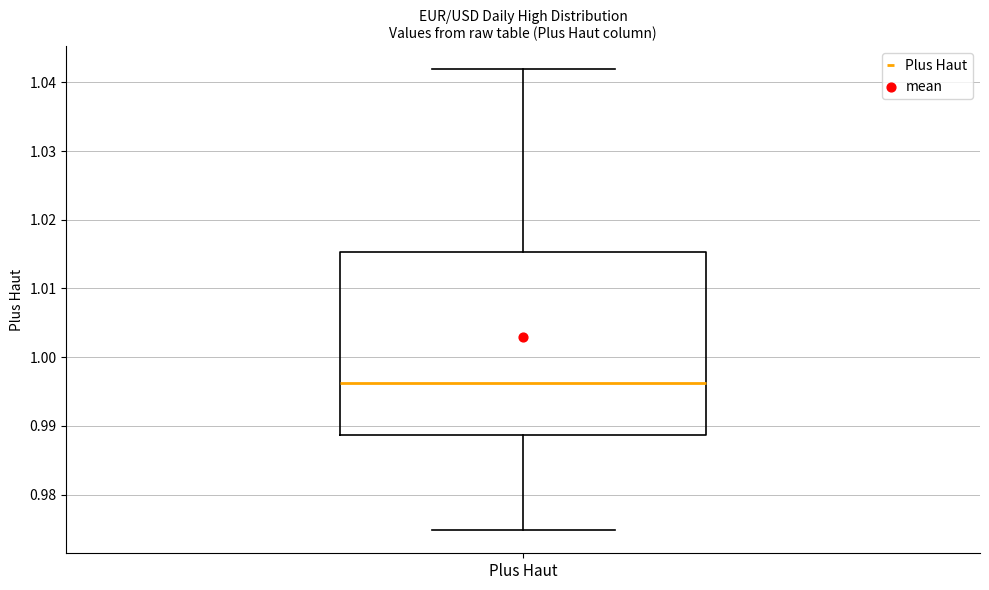

Transcribe this box plot: give where the median line is, the range the box spans, and where the two whiskers end, as read against the y-axis. The values are not printed on the chart, so give them approximately, as read against the axis.

median 0.996, box 0.989 to 1.015, whiskers 0.975 to 1.042